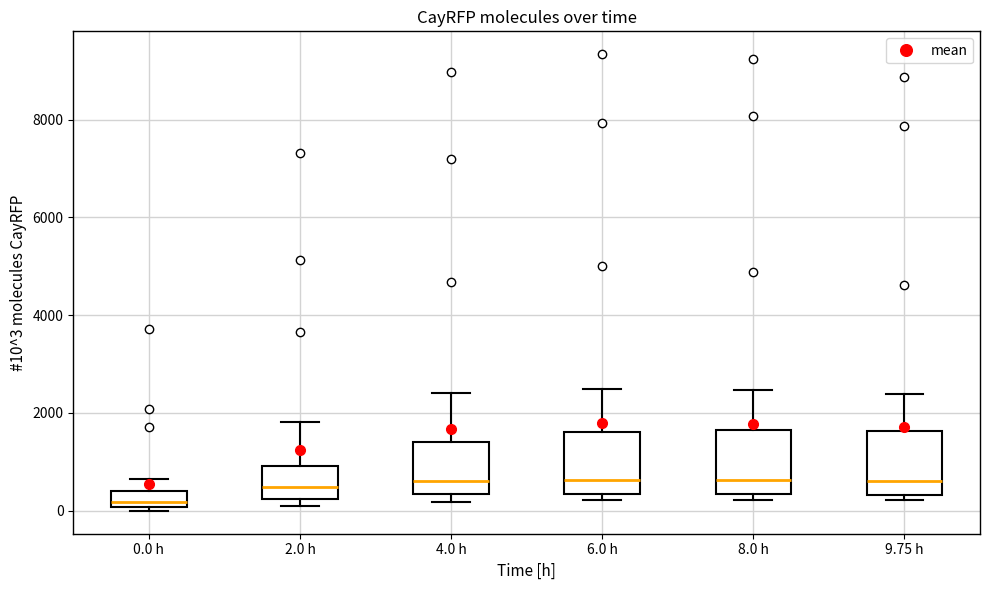

Reading left to right, read every box against the y-axis: the position of its median line, the range the box covers, and the ends of its whiskers. The values are not printed on the chart, so give them approximately, as read against the axis.

0.0 h: median 200, box 0 to 400, whiskers 0 (just below the box's lower edge) to 600
2.0 h: median 400, box 200 to 1000, whiskers 0 to 1800
4.0 h: median 600, box 400 to 1400, whiskers 200 to 2400
6.0 h: median 600, box 400 to 1600, whiskers 200 to 2400
8.0 h: median 600, box 400 to 1600, whiskers 200 to 2400
9.75 h: median 600, box 400 to 1600, whiskers 200 to 2400